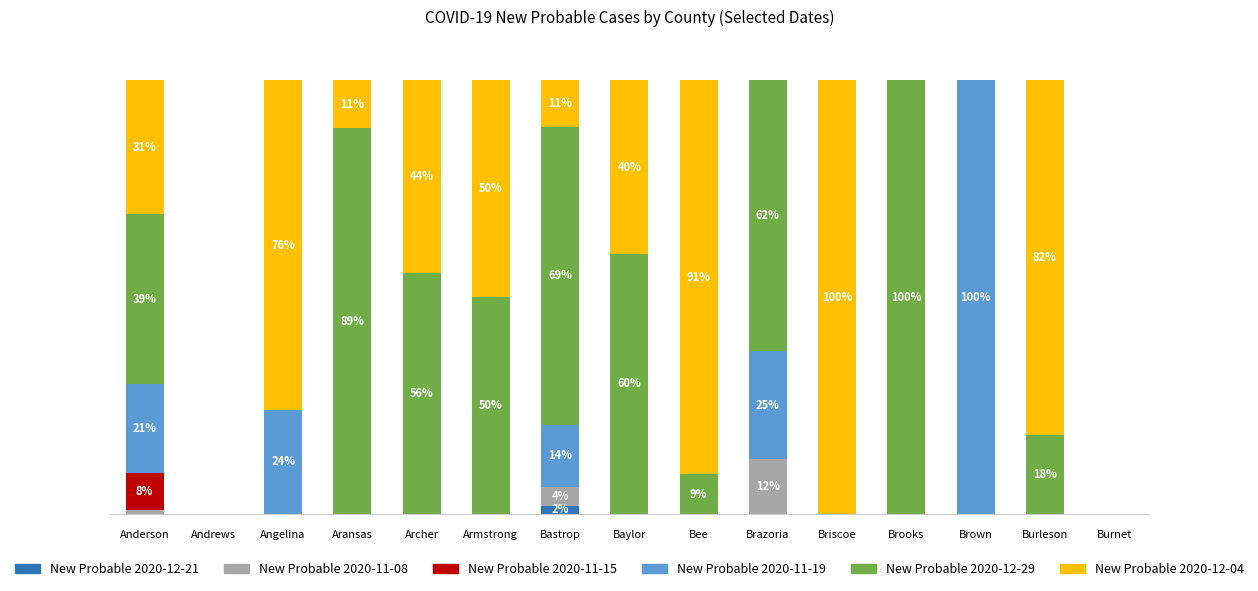

What are all the series names shown in the legend?

New Probable 2020-12-21, New Probable 2020-11-08, New Probable 2020-11-15, New Probable 2020-11-19, New Probable 2020-12-29, New Probable 2020-12-04